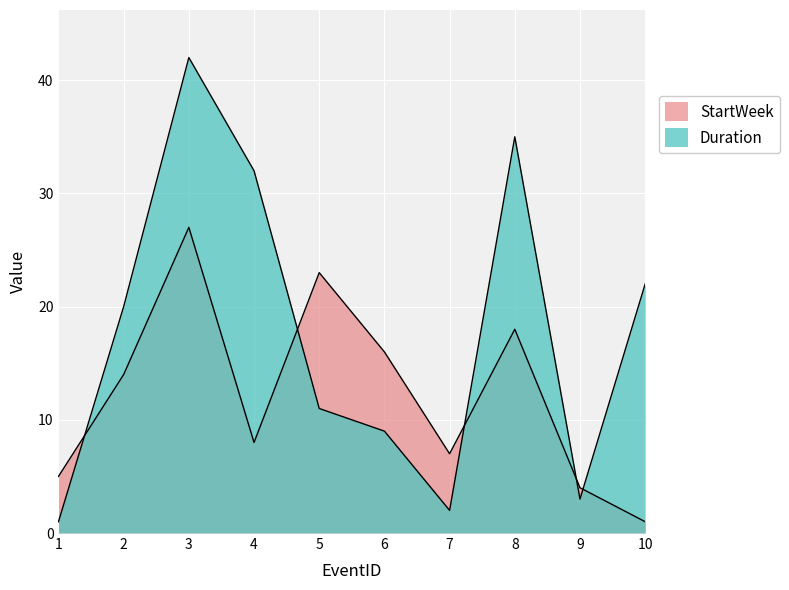

What is the spread (max minus min) of values at 10?

21